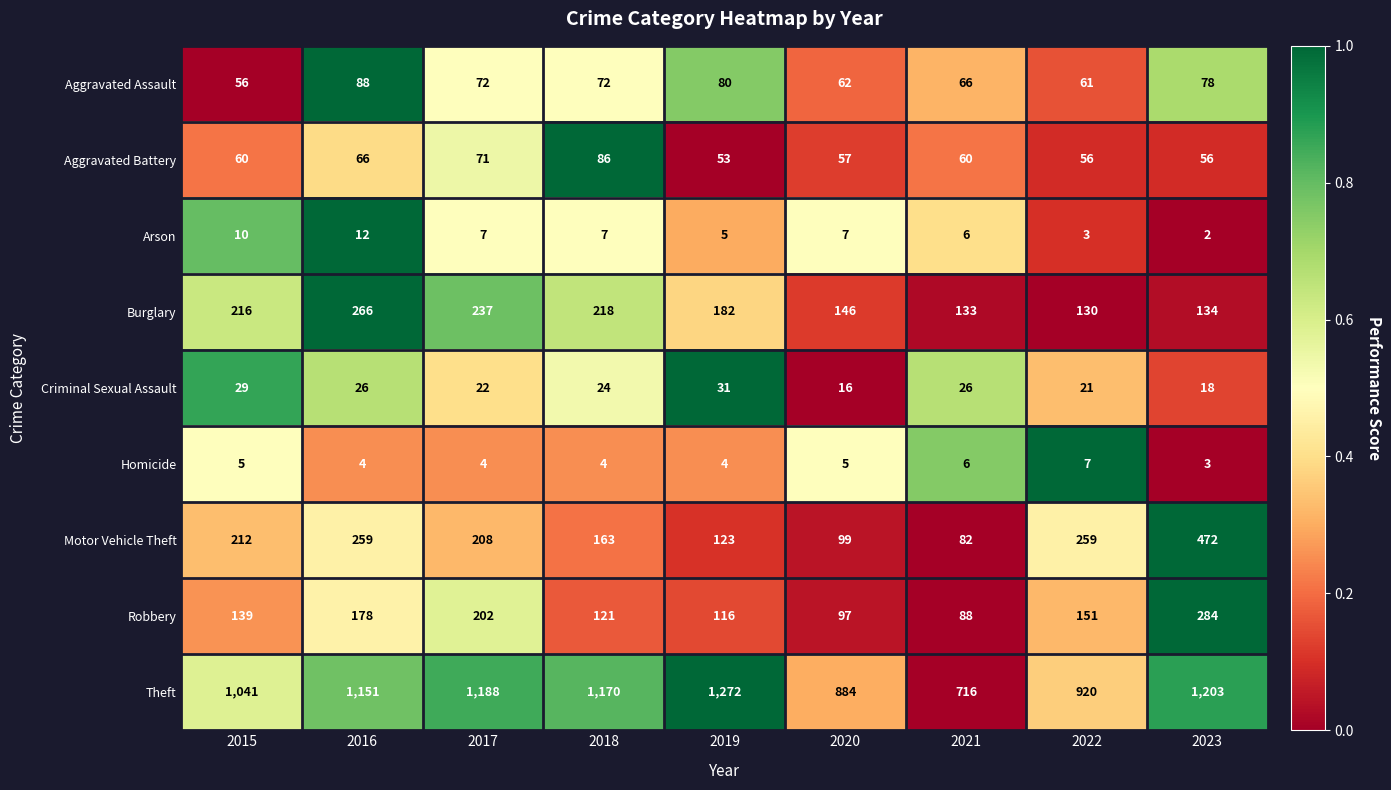

What is the lowest value of the Criminal Sexual Assault series?

16